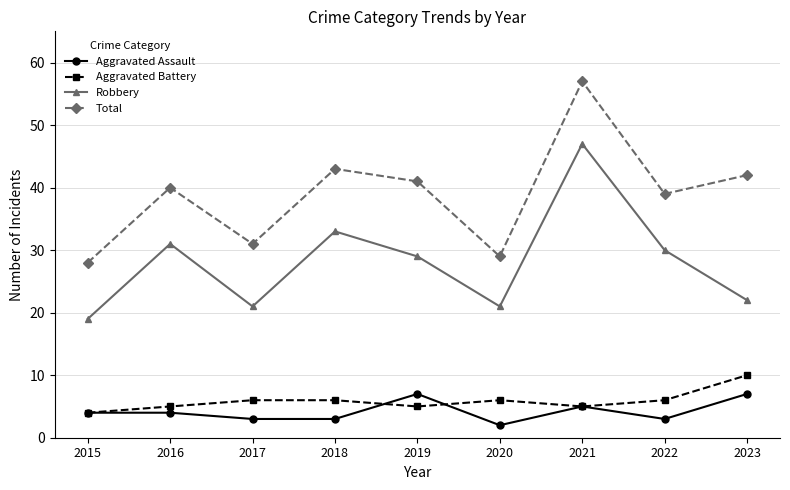

True or false: Total has more than 0 points higher than both neighbors.

True